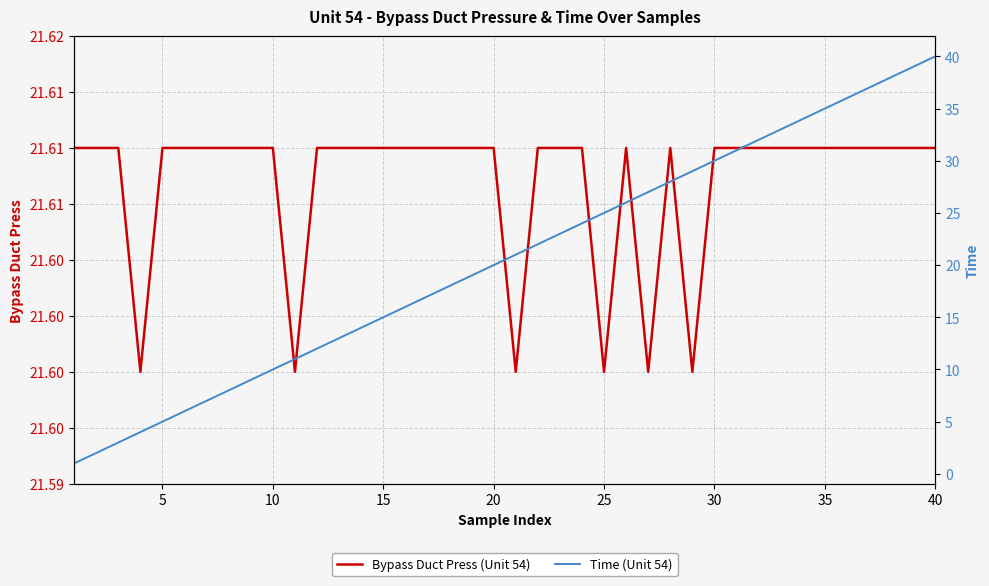

True or false: Bypass Duct Press (Unit 54) has more than 1 interior local peaks.

True